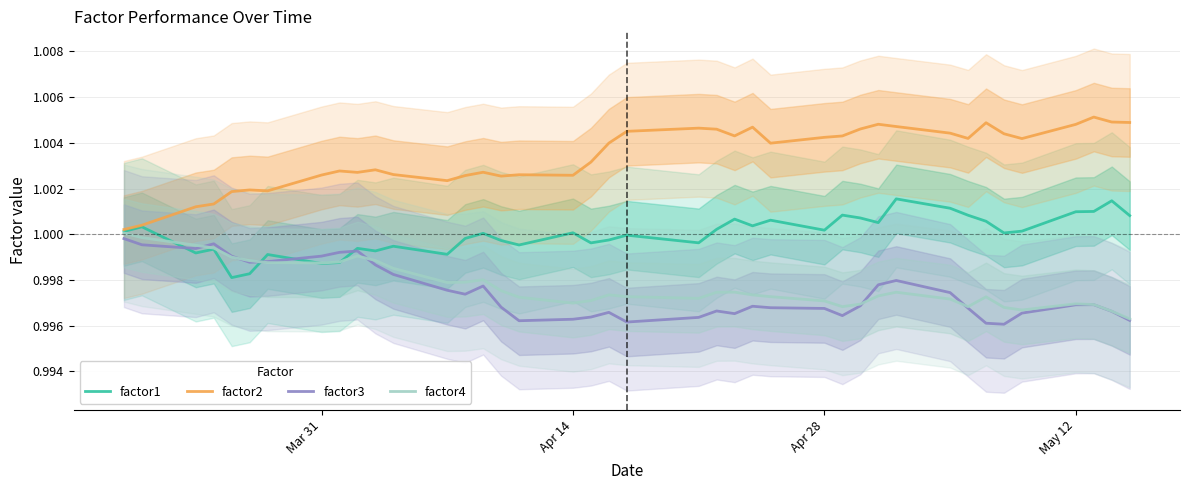

Which series has the widest spread of values?

factor2